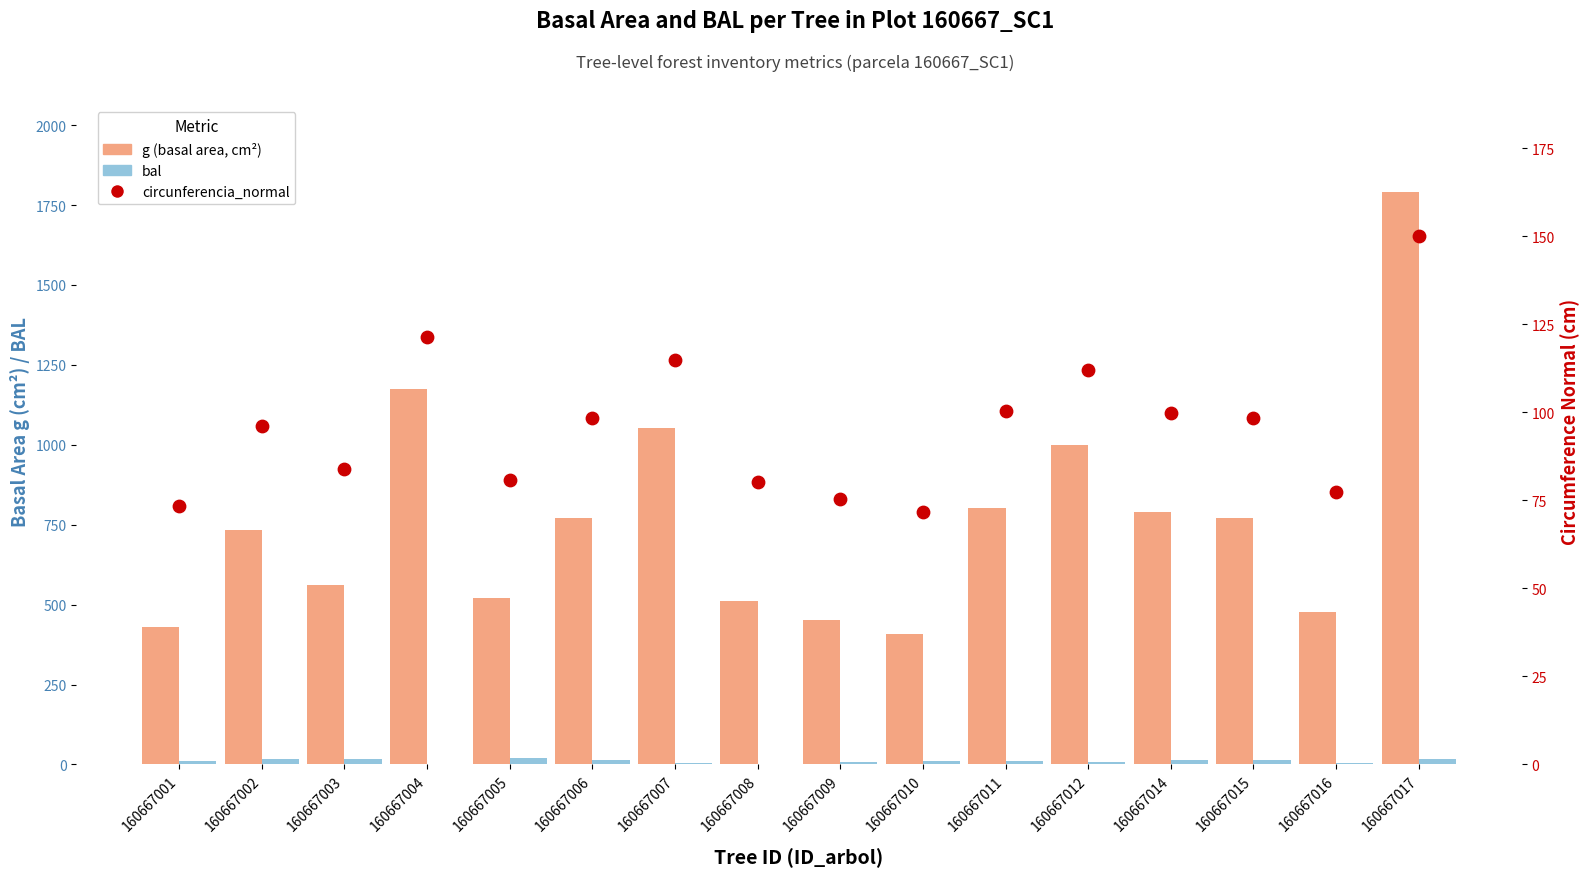

At which category is the sum across all series the highest?

160667017